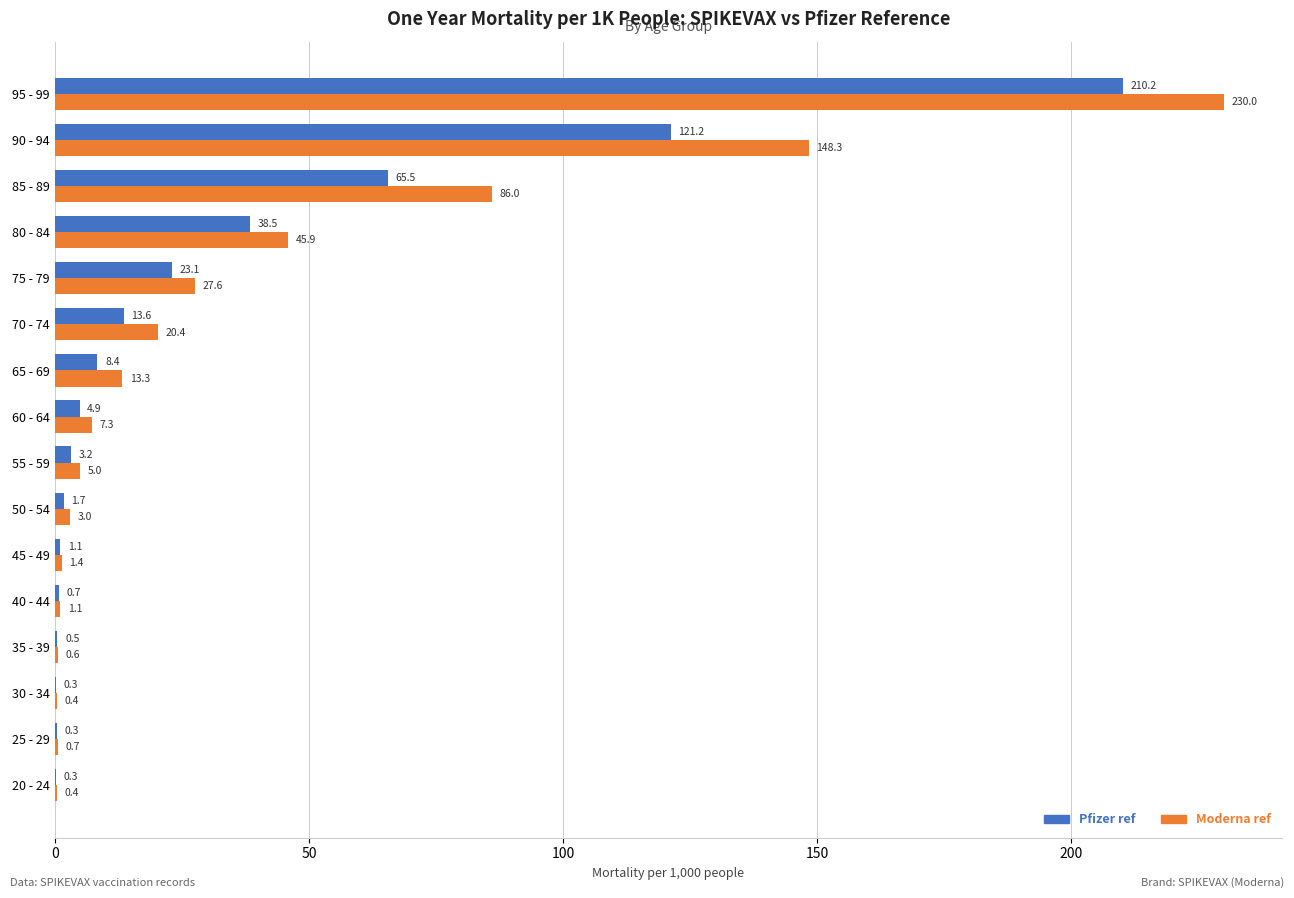

What is the average value of the Moderna ref series?

37.0